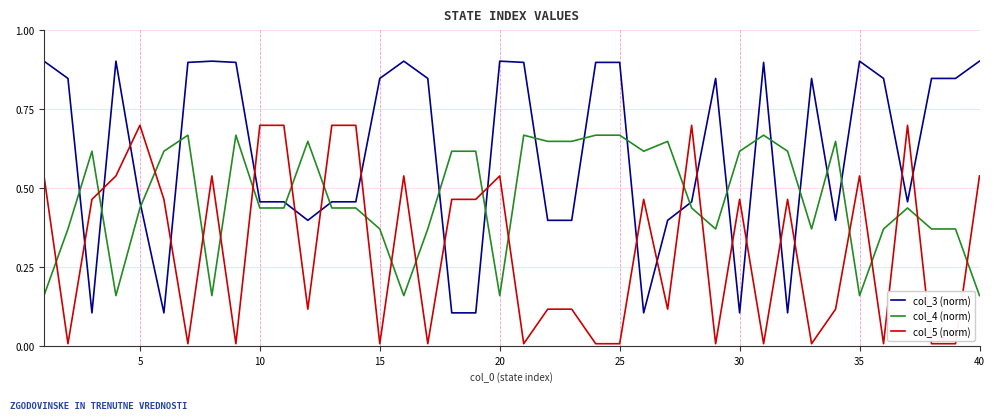

Which series has the largest total across all categories?

col_3 (norm)